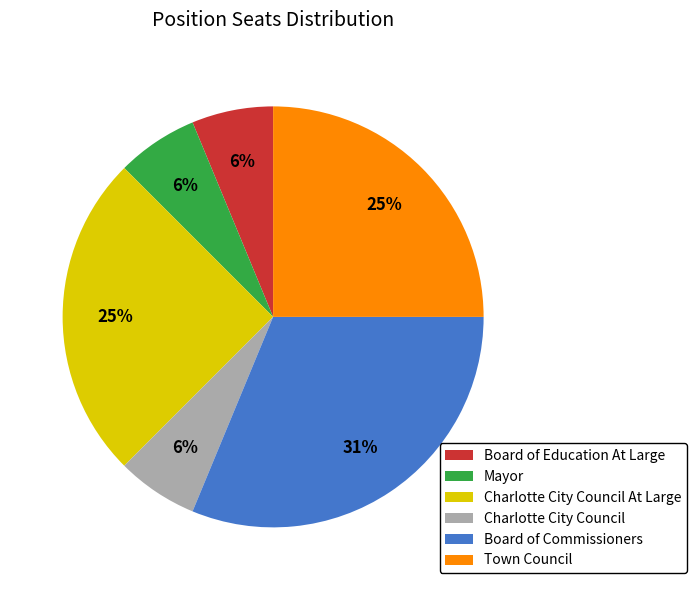

To the nearest percent, what percentage of the pie is Town Council?

25%